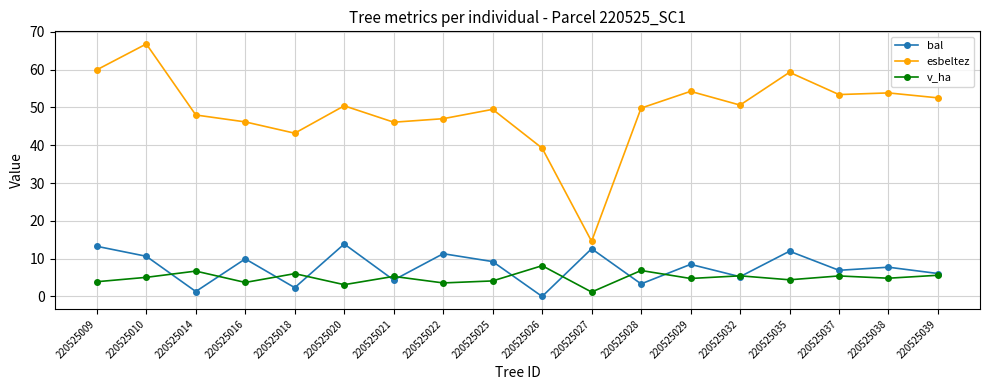

The value of bal at 220525018 is 2.3. True or false?

True